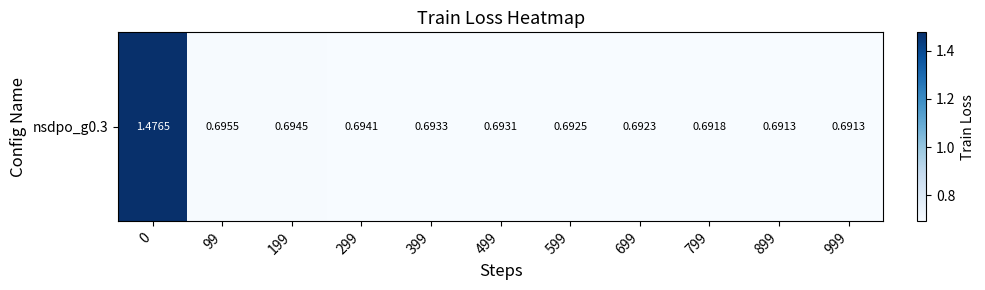

At which category does the chart reach its minimum across all series?

899